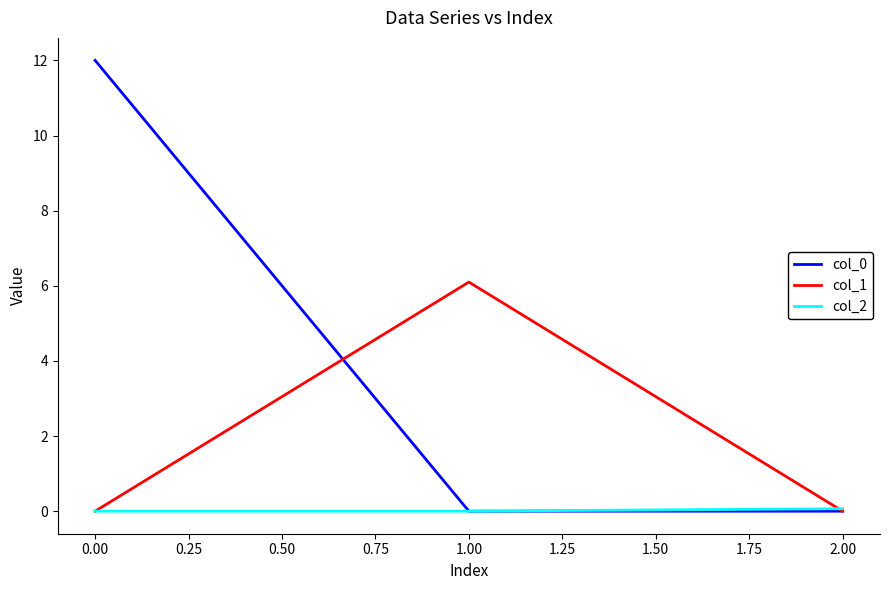

List the series in order of their peak value, highest first.

col_0, col_1, col_2